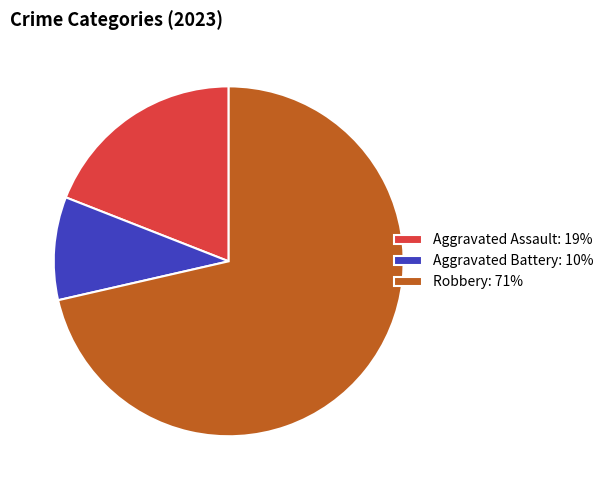

Approximately how many times larger is the value at Aggravated Battery: 10% compared to Aggravated Assault: 19%?

0.5